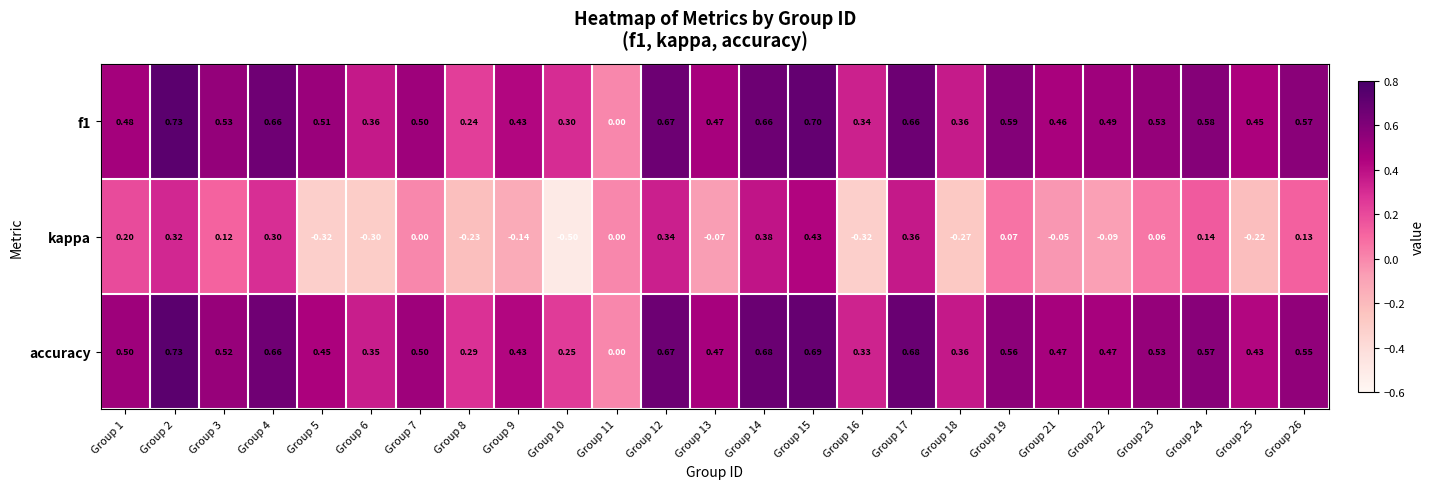

Between Group 14 and Group 17, which series saw the biggest shift?

kappa